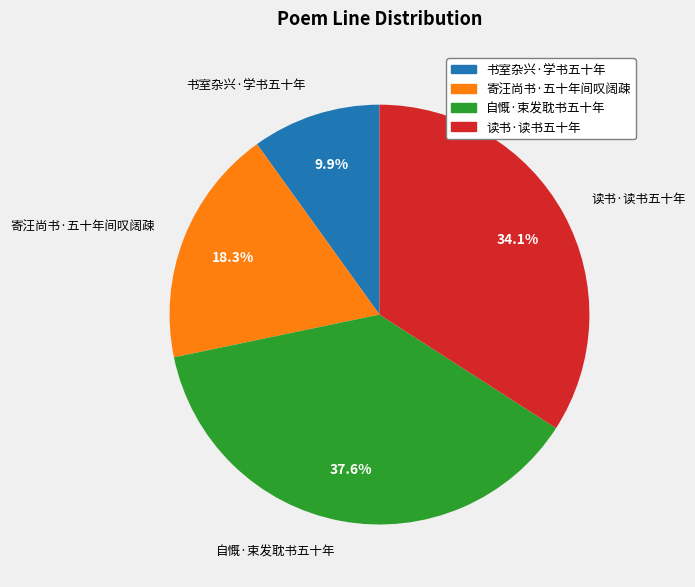

To the nearest percent, what is the difference between the largest and smallest slice percentages?

28%